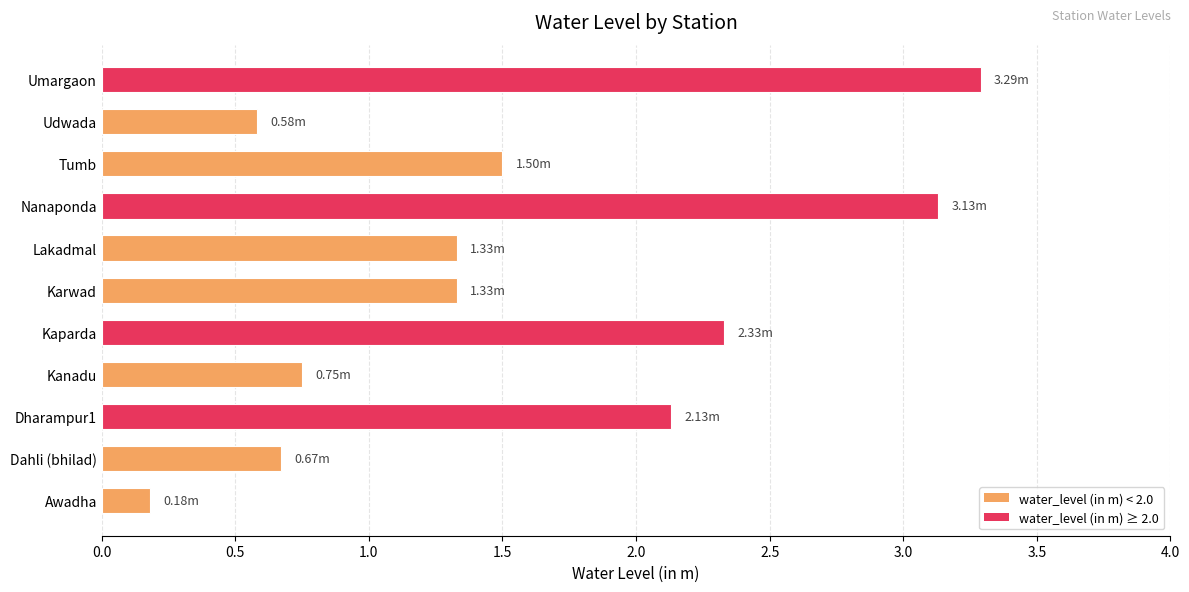

At which label is the value closest to 1?

Kanadu